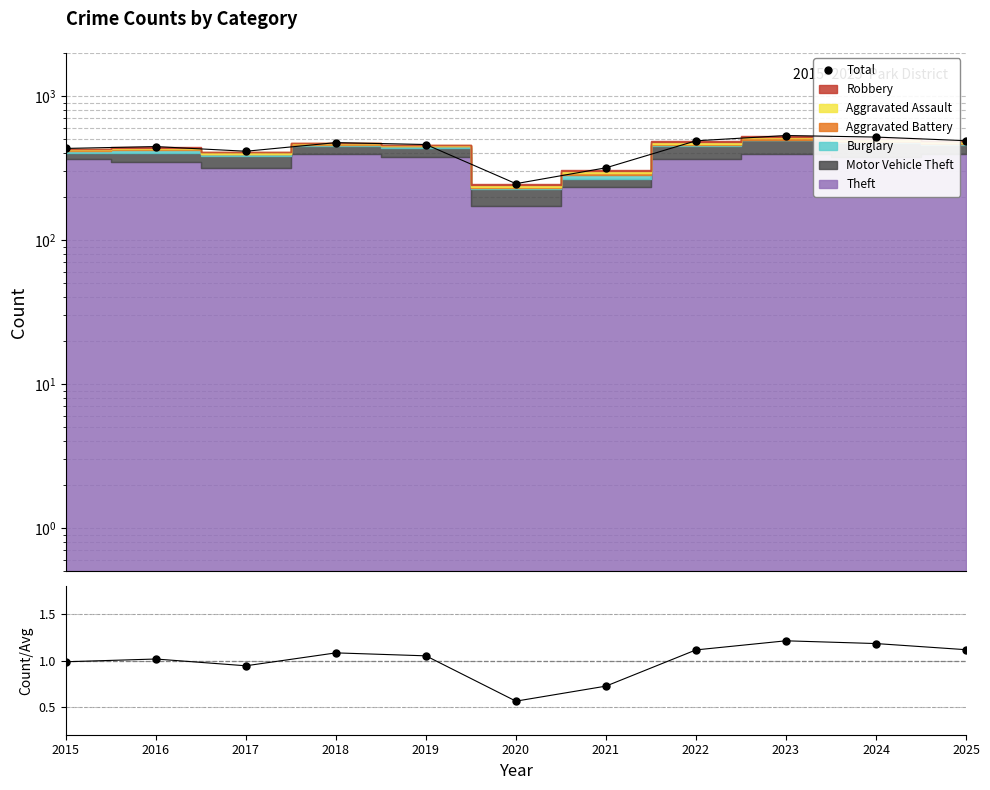

What is the sum of the values at 2021 and 2025?

806